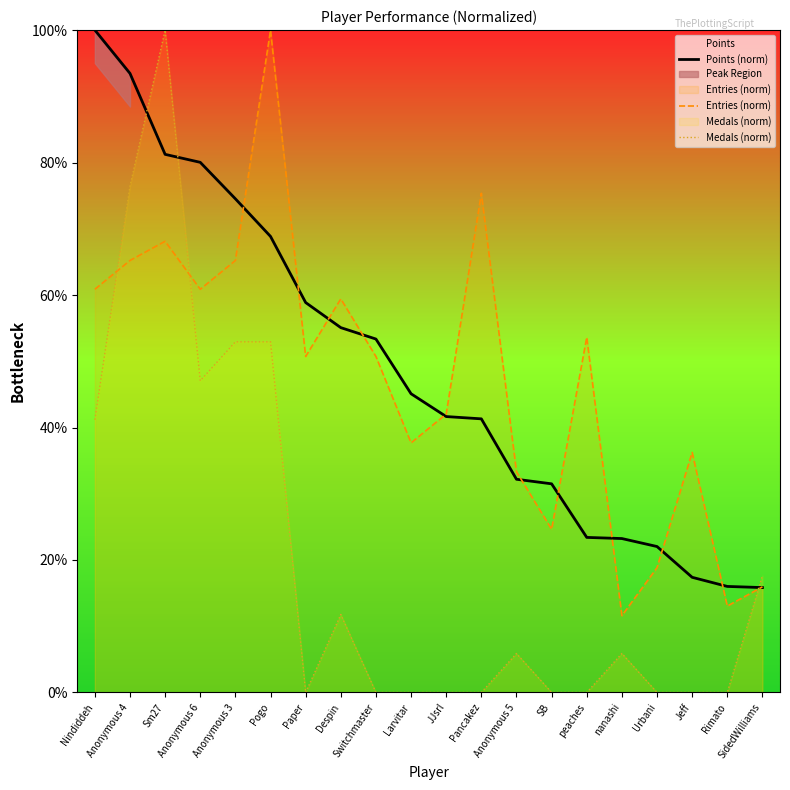

Reading left to right, what are all the values shown in this chart?

Points (norm): 100.0	93.5	81.2	80.0	74.5	68.8	58.9	55.1	53.4	45.1	41.7	41.3	32.2	31.5	23.4	23.2	22.0	17.4	16.0	15.8
Entries (norm): 60.9	65.2	68.1	60.9	65.2	100.0	50.7	59.4	50.7	37.7	42.0	75.4	33.3	24.6	53.6	11.6	18.8	36.2	13.0	15.9
Medals (norm): 41.2	76.5	100.0	47.1	52.9	52.9	0.0	11.8	0.0	0.0	0.0	0.0	5.9	0.0	0.0	5.9	0.0	0.0	0.0	17.6